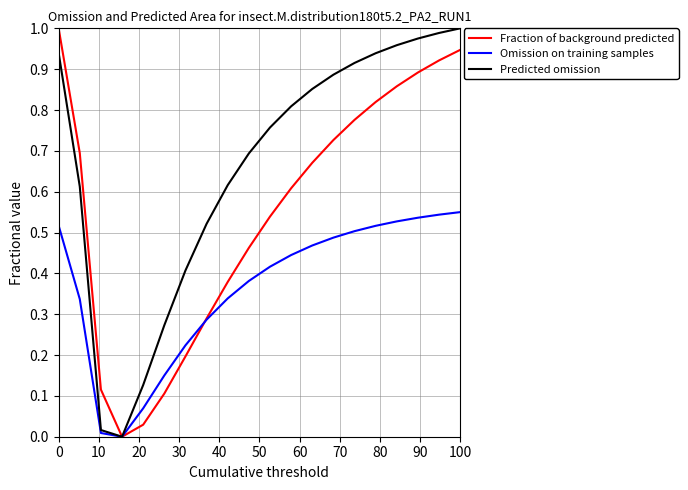

Which series has the largest total across all categories?

Predicted omission